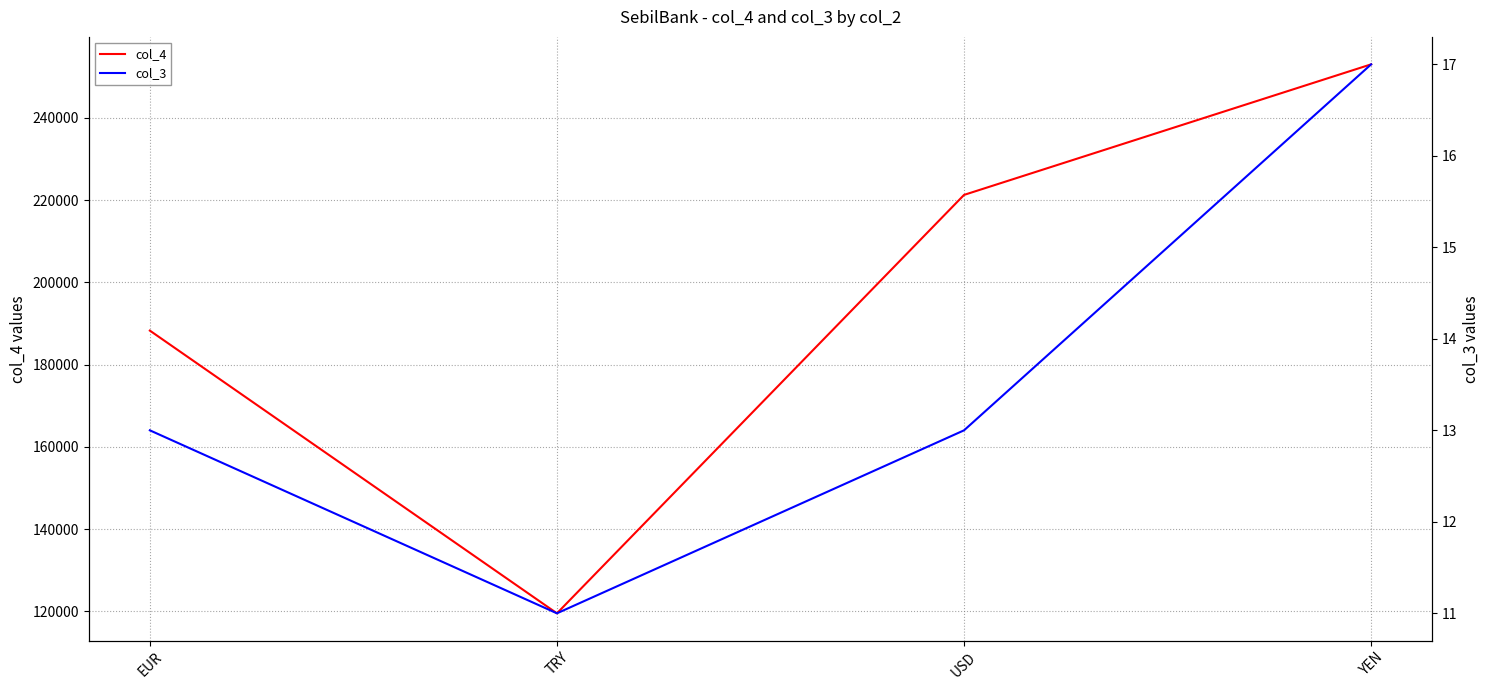

How many lines are shown in the chart?

2